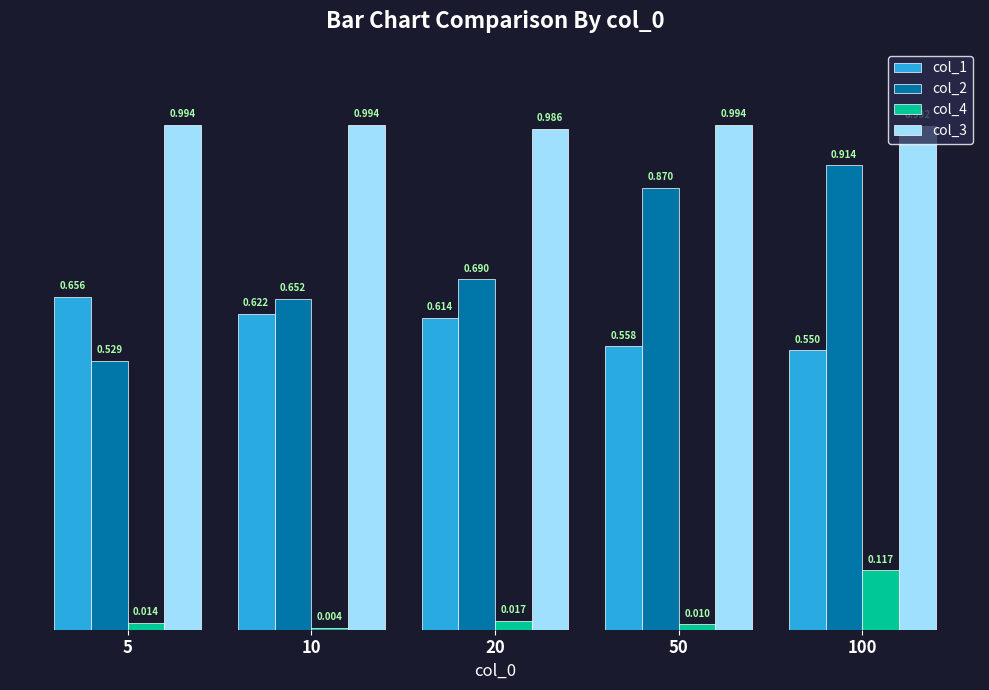

Which series changed the most between 10 and 100?

col_2